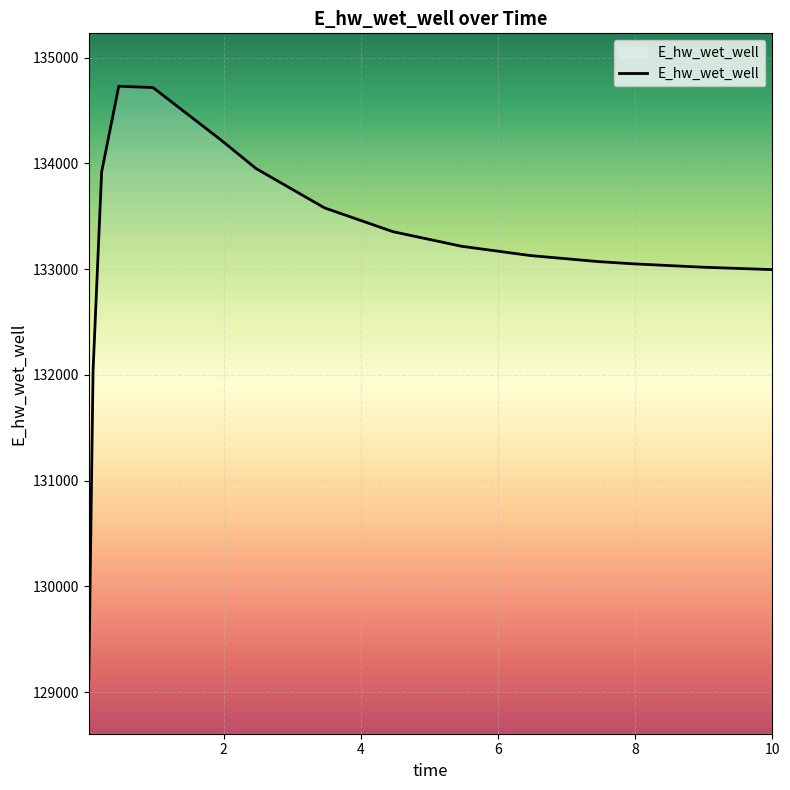

What is the maximum value shown in the chart?

134728.7